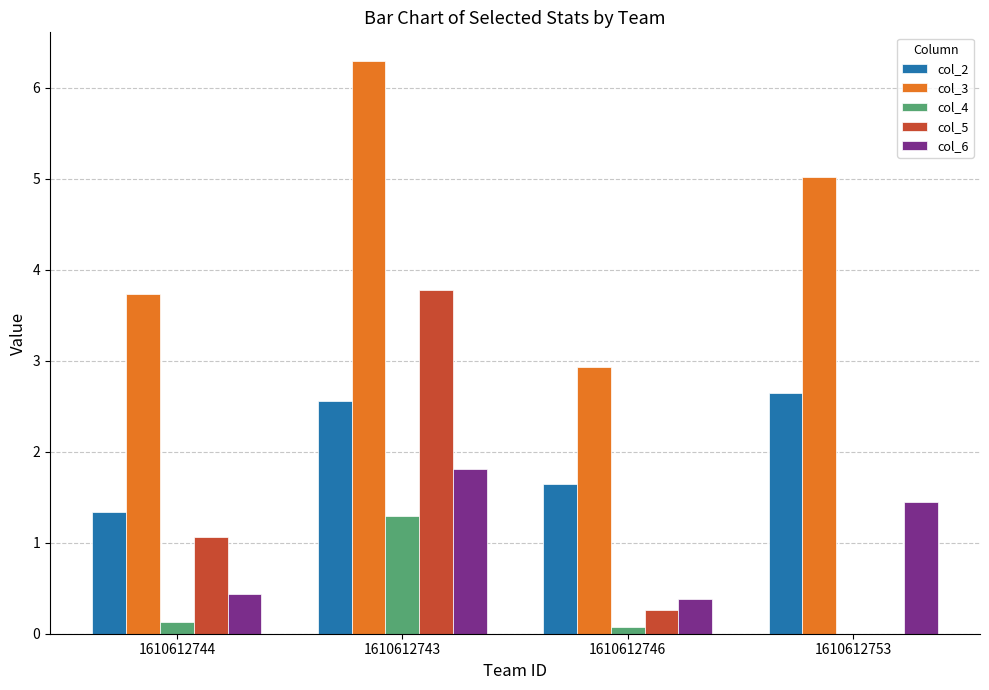

Reading left to right, list all the values displayed in this chart.

col_2: 1.3	2.6	1.6	2.6
col_3: 3.7	6.3	2.9	5.0
col_4: 0.1	1.3	0.1	0.0
col_5: 1.1	3.8	0.3	0.0
col_6: 0.4	1.8	0.4	1.4